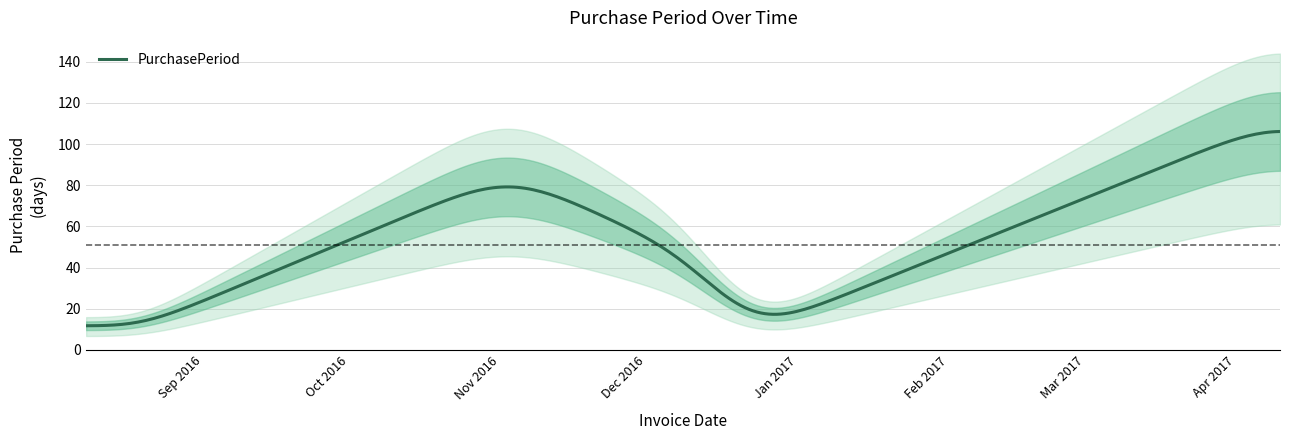

How many data points does each series have?

6